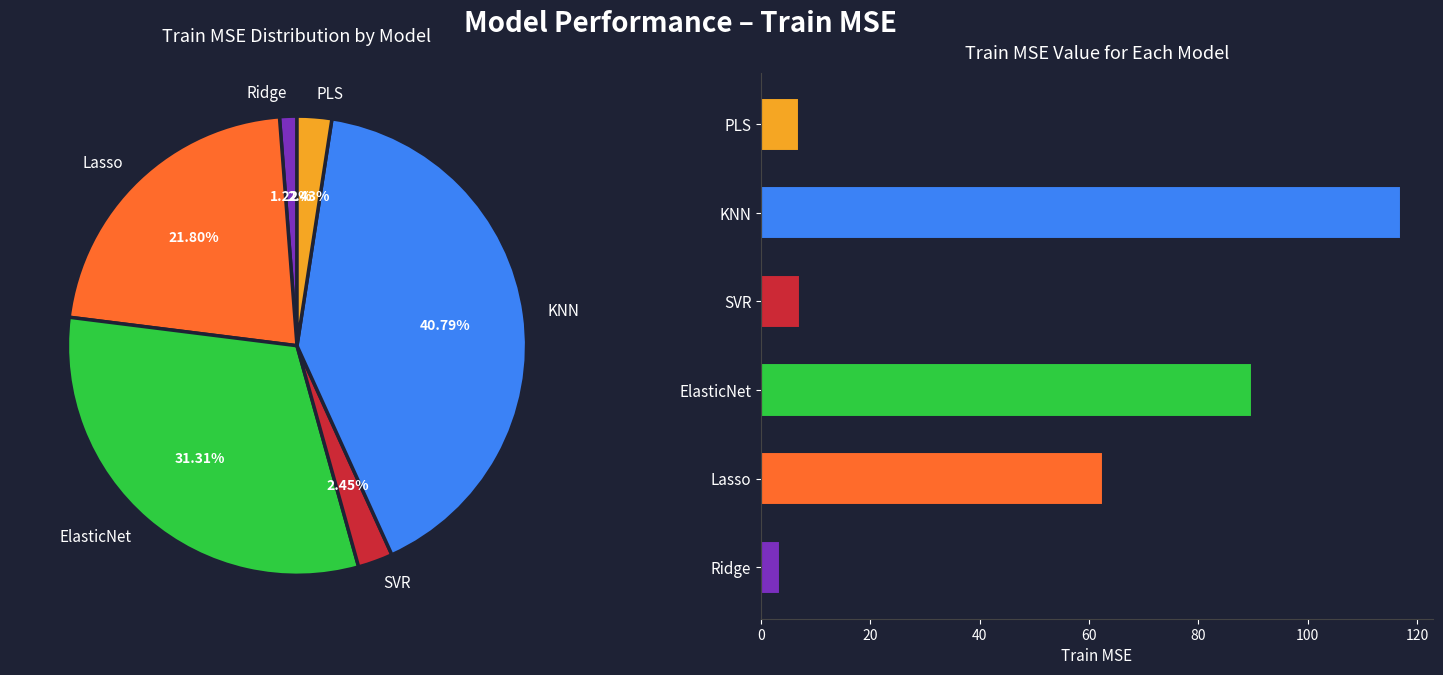

How many segments does this pie chart have?

6